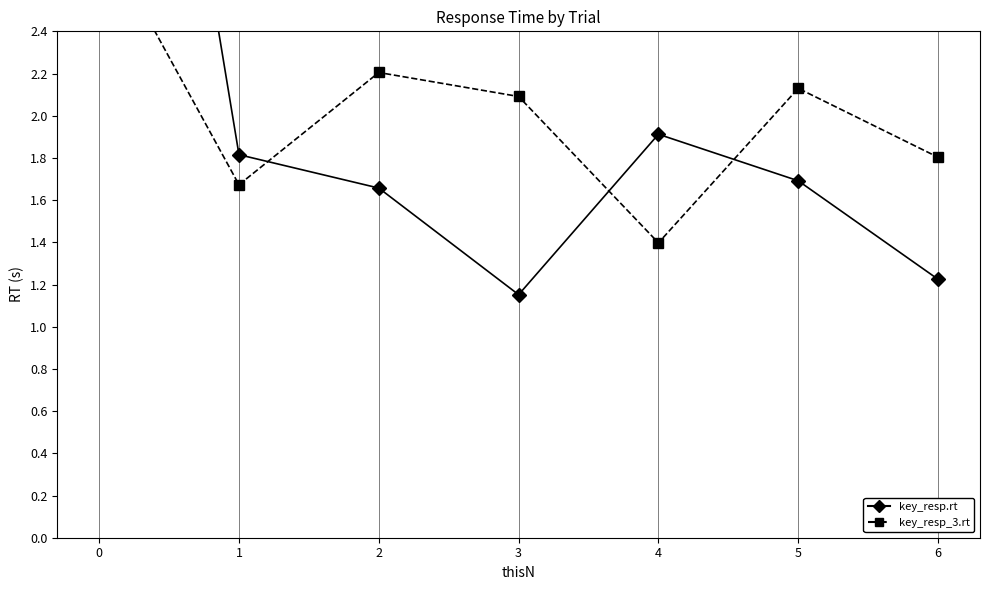

True or false: key_resp_3.rt and key_resp.rt cross at least once.

True